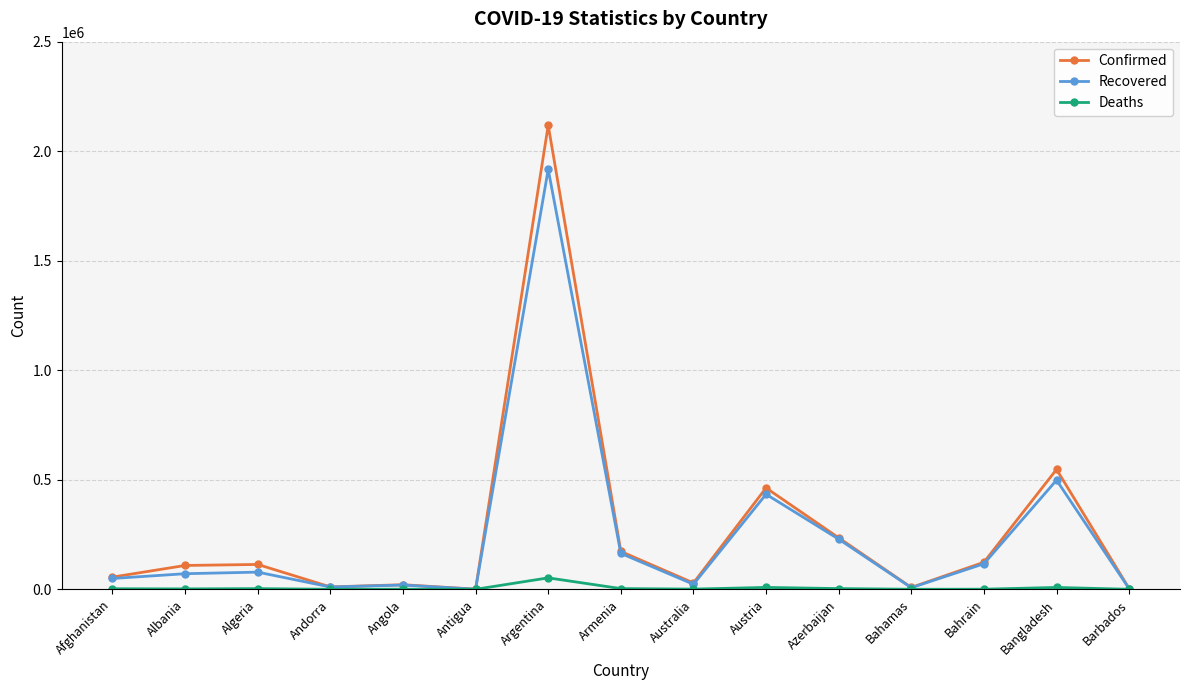

What is the label of the 13th point from the left?

Bahrain